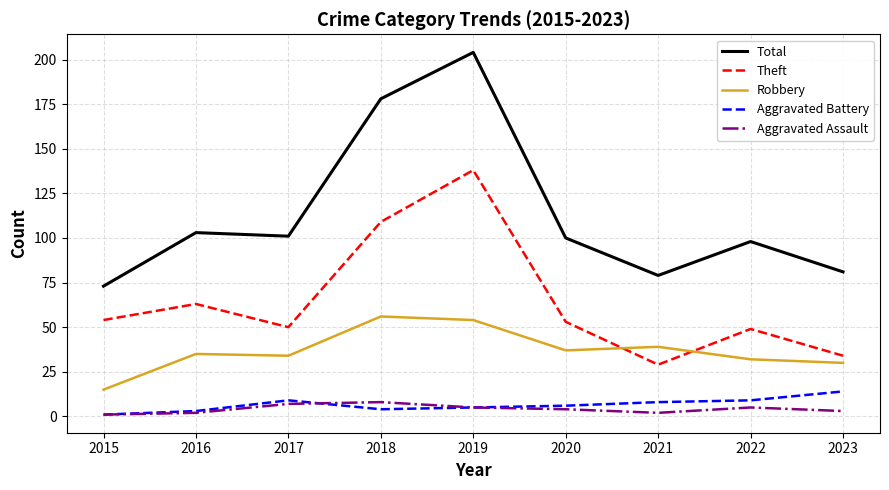

Is it true that Aggravated Assault equals 2 at 2021?

True